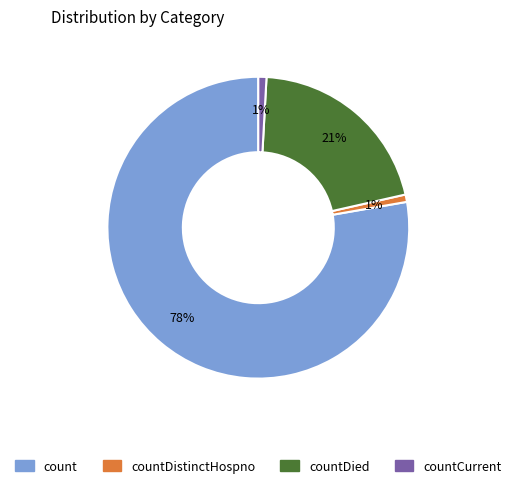

To the nearest percent, what is the average slice percentage?

25%